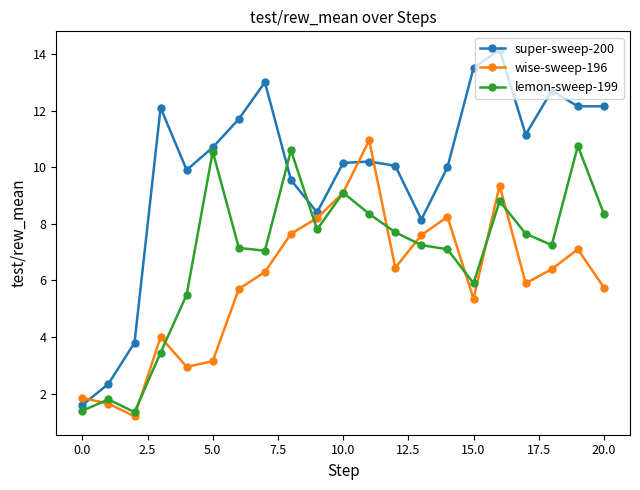

How many categories are shown in the chart?

21